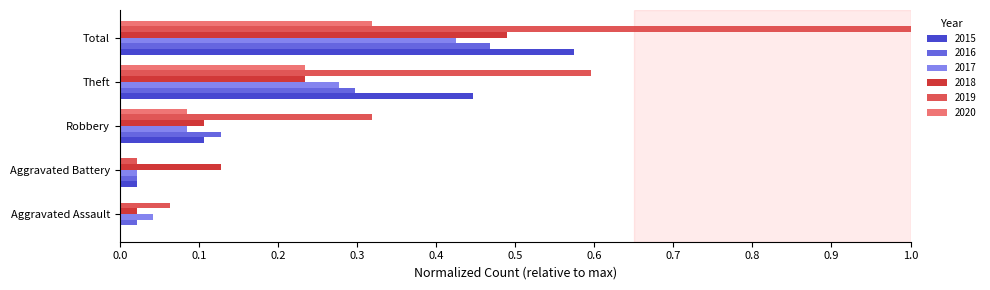

At which category is the sum across all series the highest?

Total